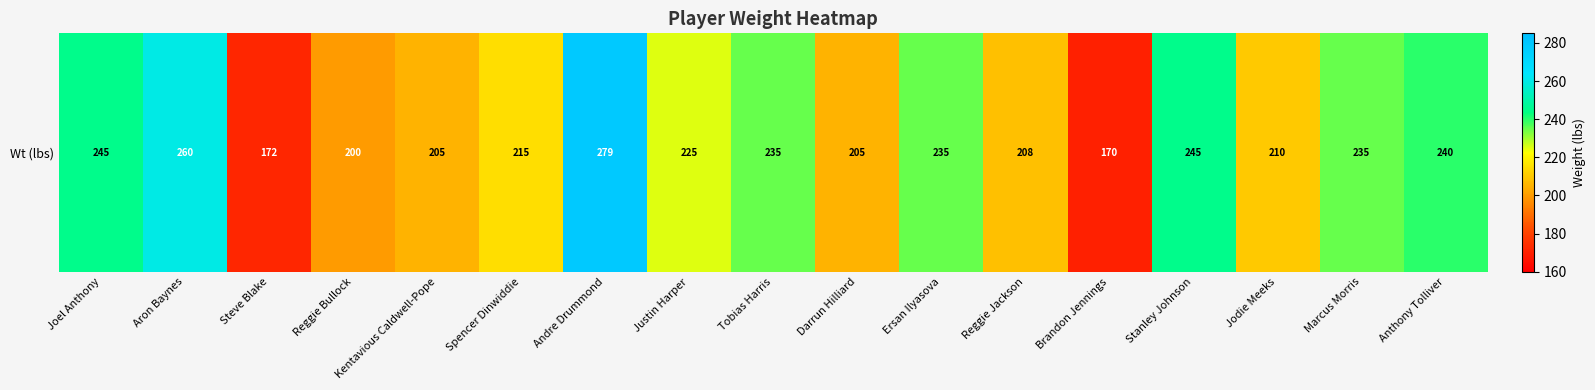

What is the greatest value displayed?

279